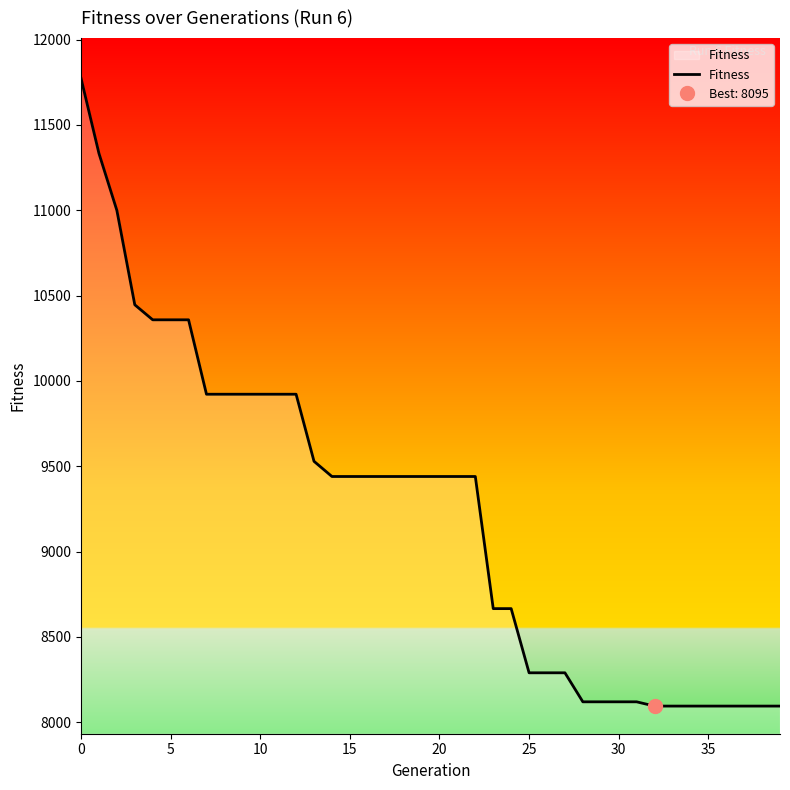

What is the sum of all values?

369088